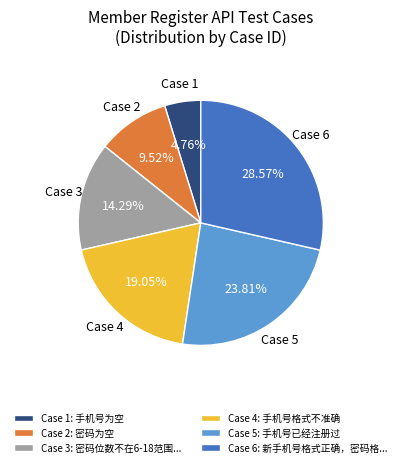

Does Case 5: 手机号已经注册过 represent more than half of the total?

No